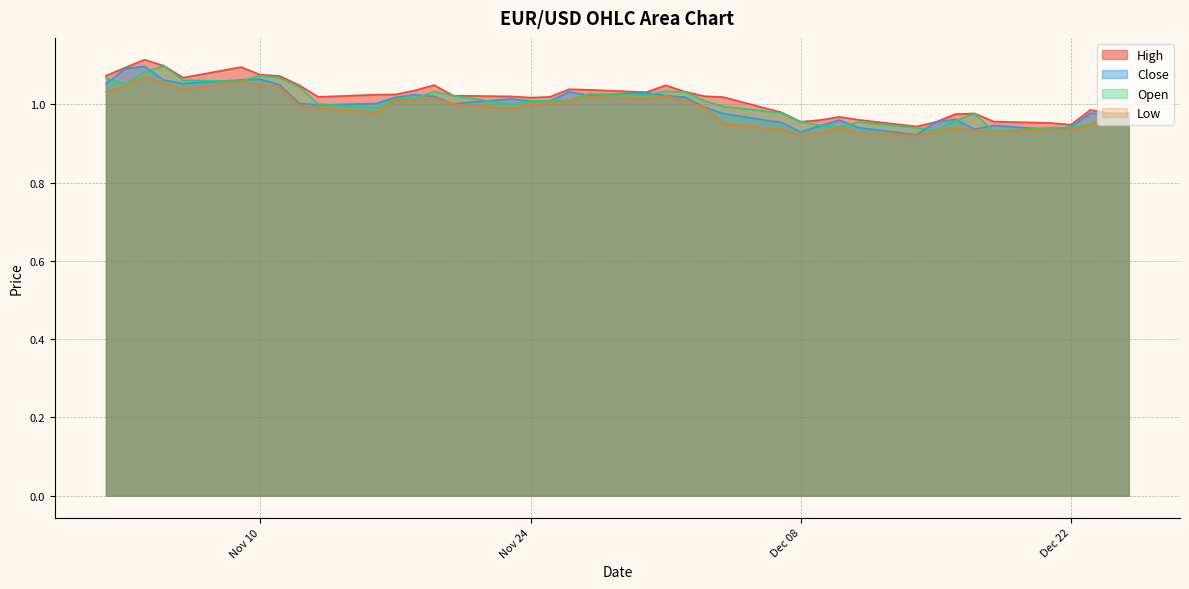

Does the chart have visible grid lines?

Yes